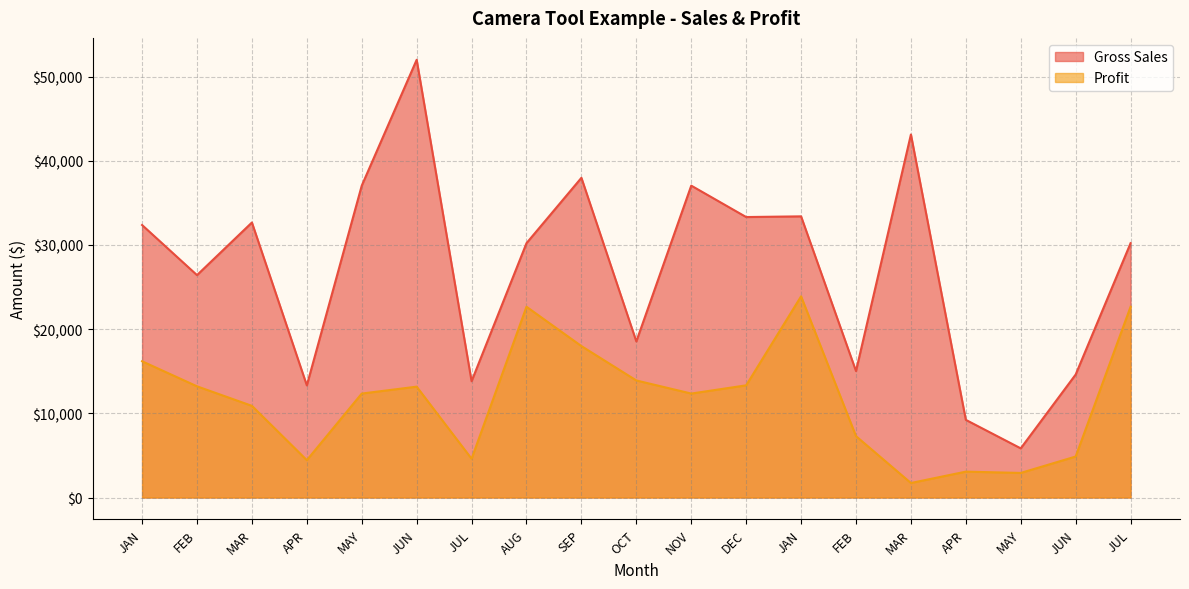

Which has a higher value, MAY or MAR?

MAR